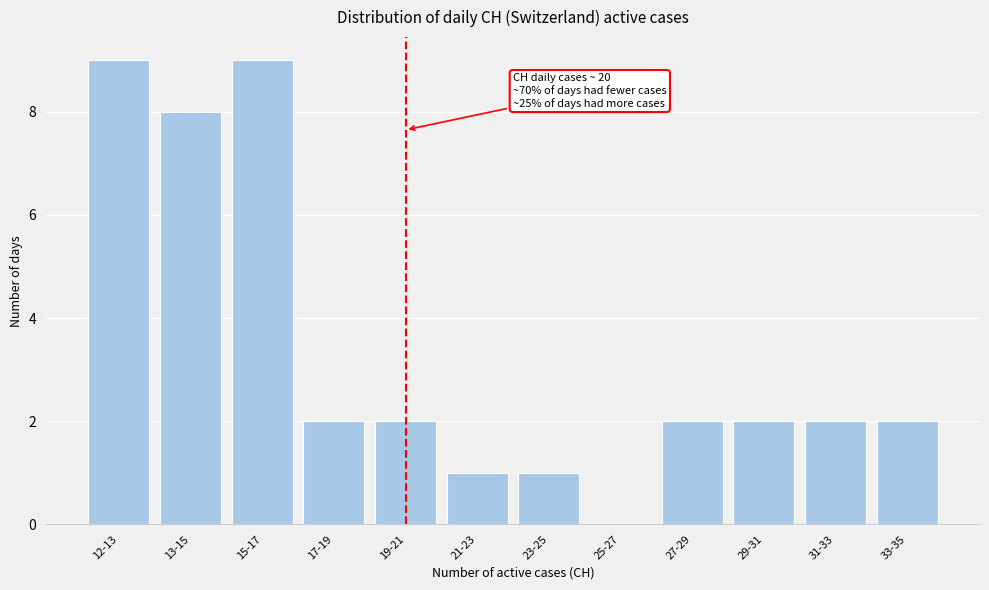

Reading right to left, transcribe all the data shown in this chart.

33-35=2	31-33=2	29-31=2	27-29=2	25-27=0	23-25=1	21-23=1	19-21=2	17-19=2	15-17=9	13-15=8	12-13=9